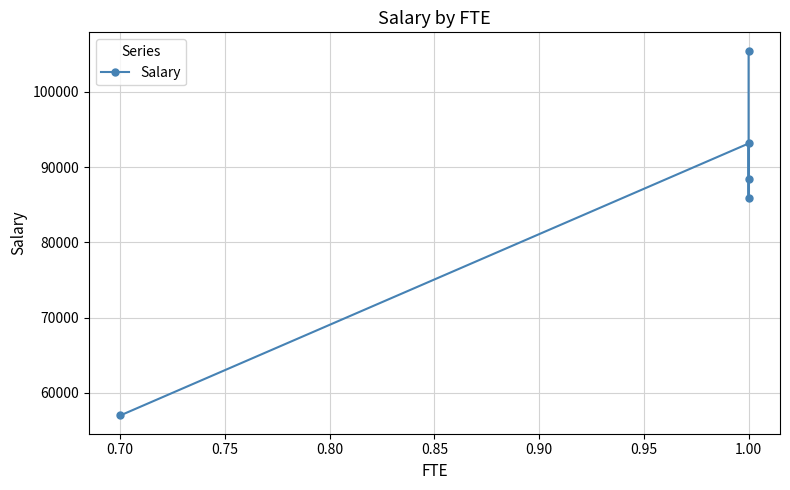

What is the smallest value displayed?

57002.0